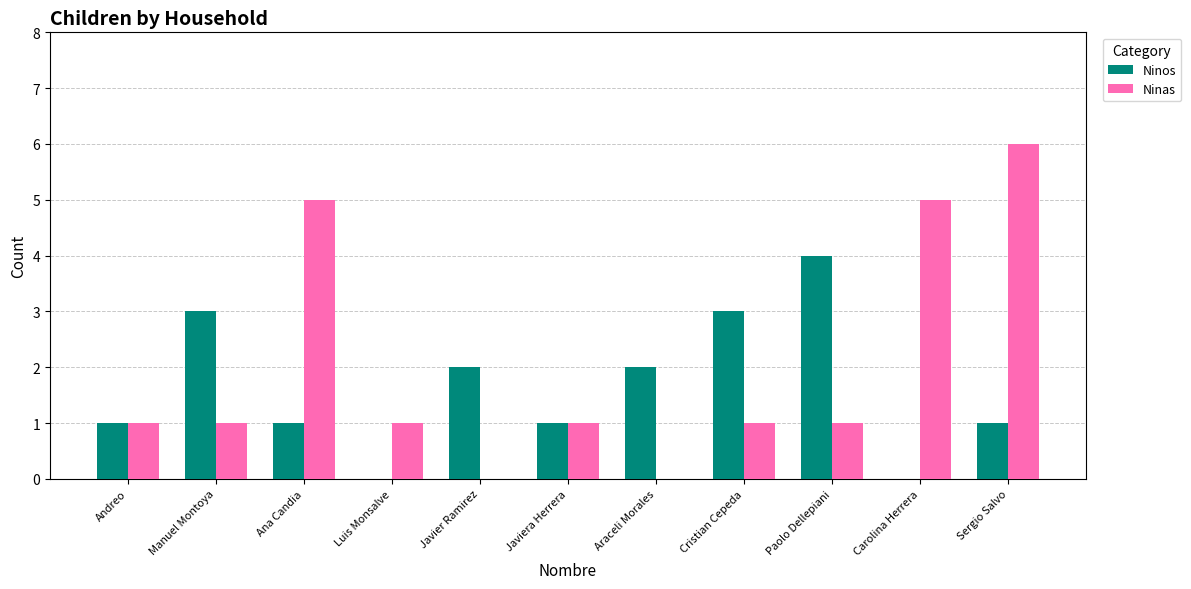

What is the total value across all series at Araceli Morales?

2